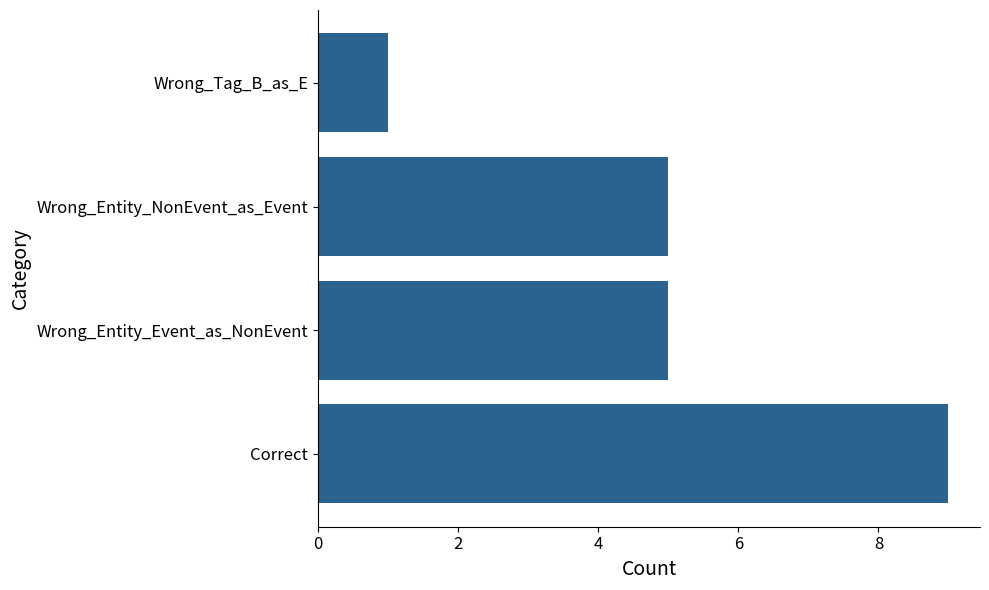

Is it true that the value at Correct is 14?

False